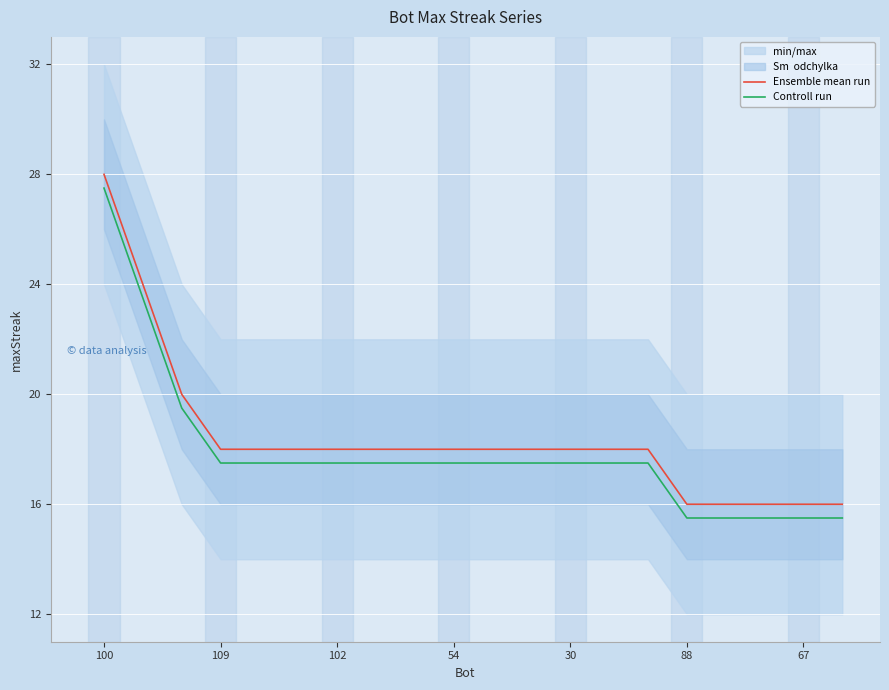

Which category has the highest value in the Ensemble mean run series?

100